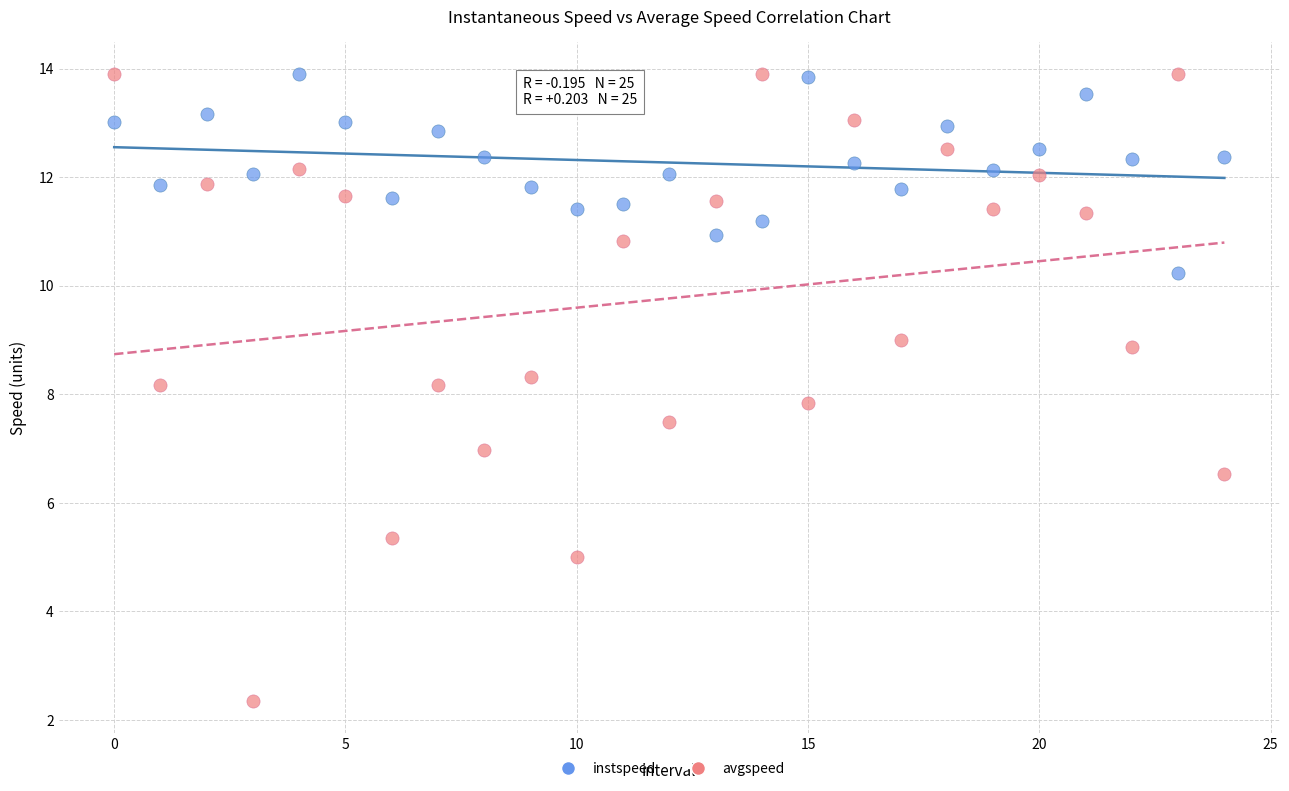

Which series has the widest spread of Y values?

avgspeed